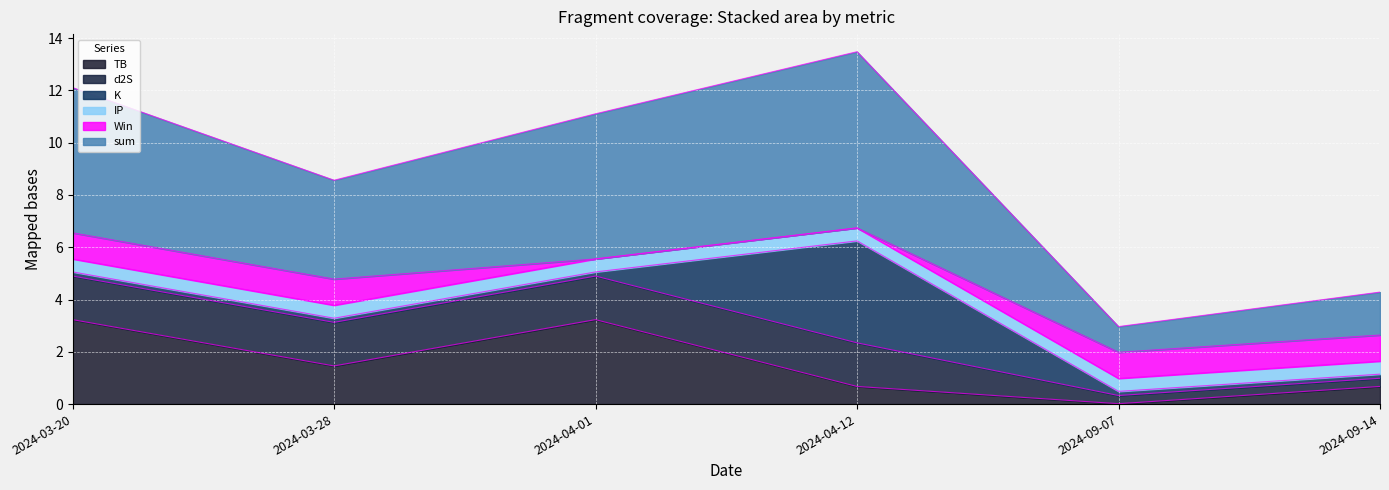

Reading left to right, transcribe all the data shown in this chart.

sum: 5.6	3.8	5.6	6.7	1.0	1.6
TB: 3.2	1.5	3.2	0.7	0.0	0.7
d2S: 1.7	1.7	1.7	1.7	0.3	0.3
K: 0.2	0.2	0.2	3.9	0.2	0.2
IP: 0.5	0.5	0.5	0.5	0.5	0.5
Win: 1.0	1.0	0.0	0.0	1.0	1.0